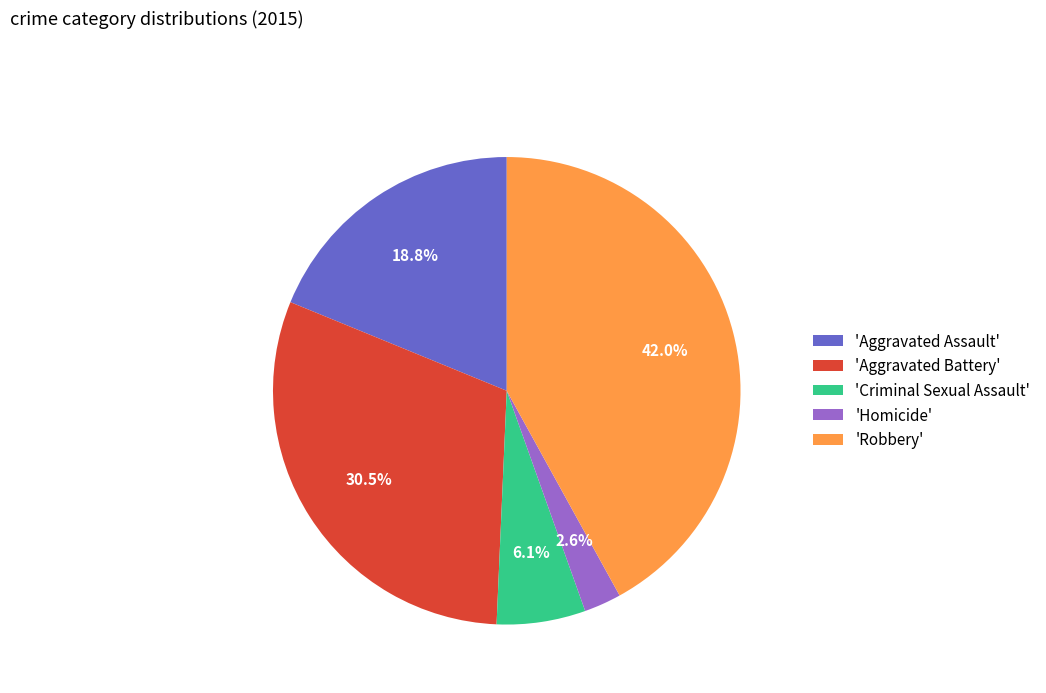

What portion of the pie excludes 'Criminal Sexual Assault'?

93.9%